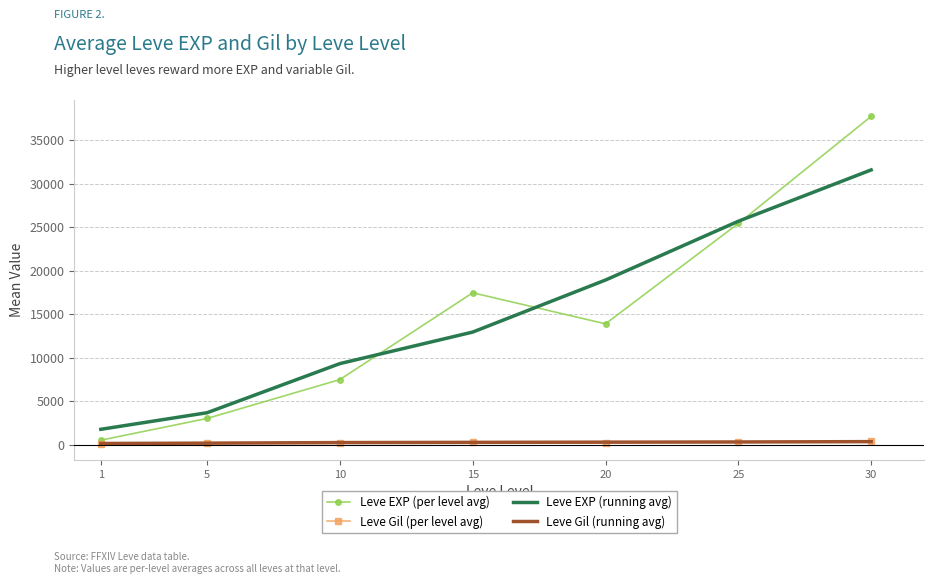

What is the approximate value of Leve EXP (running avg) at 25?

25667.2